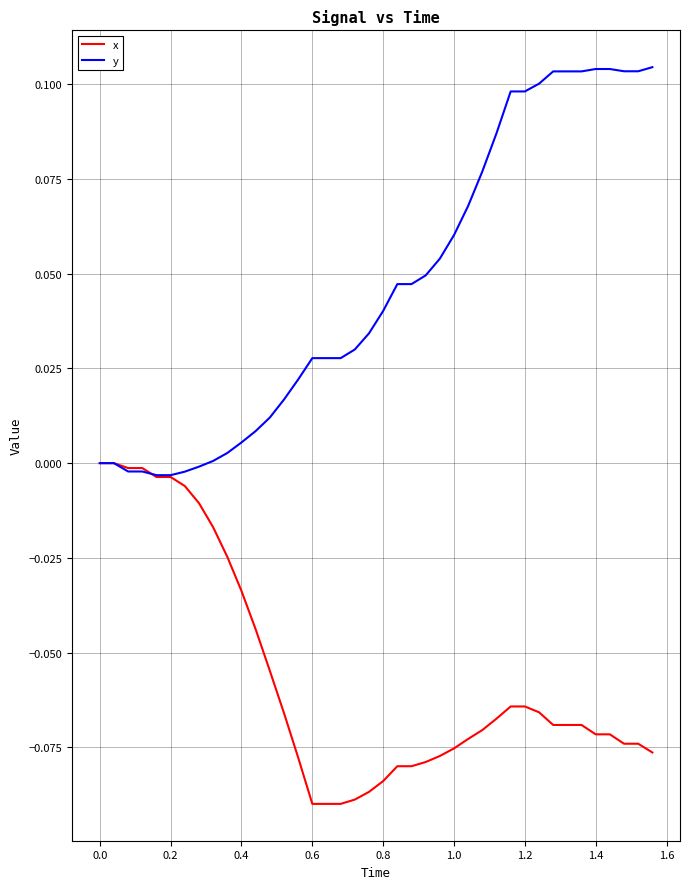

List the series in order of their overall mean, highest first.

y, x